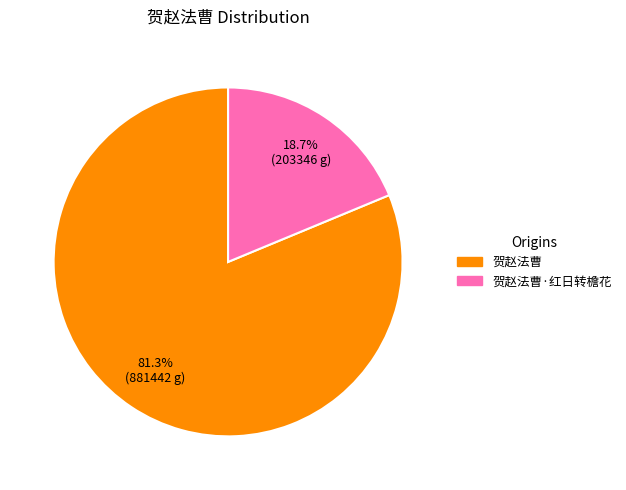

Is there a majority slice in this chart?

Yes